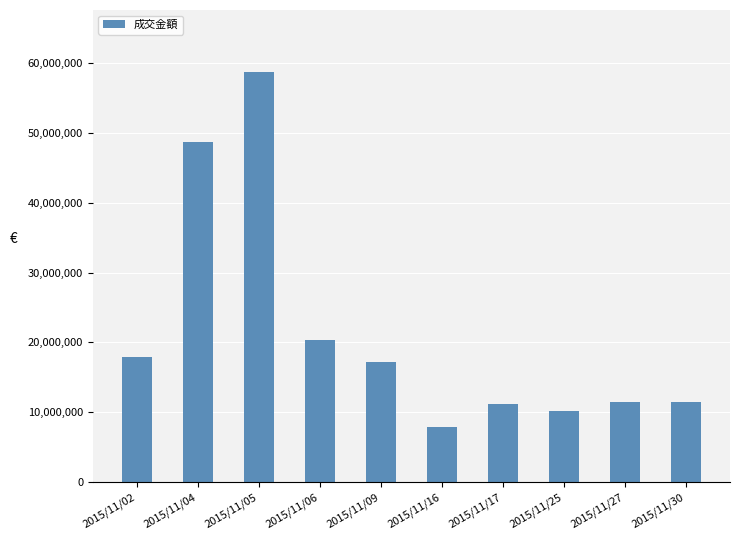

What is the value of the 8th bar from the left?

10188232